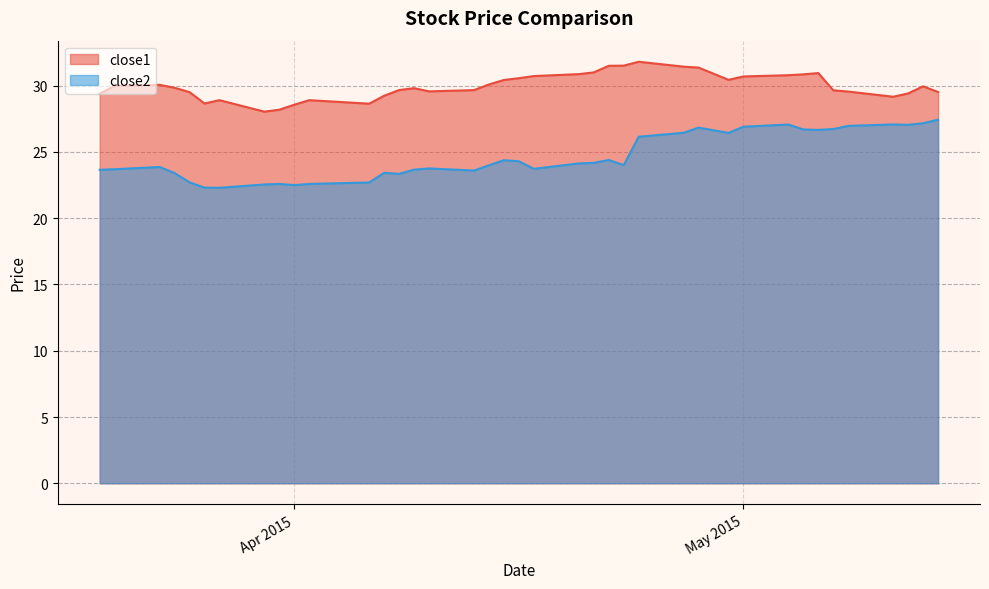

How many values in the close1 series are below 29?

7